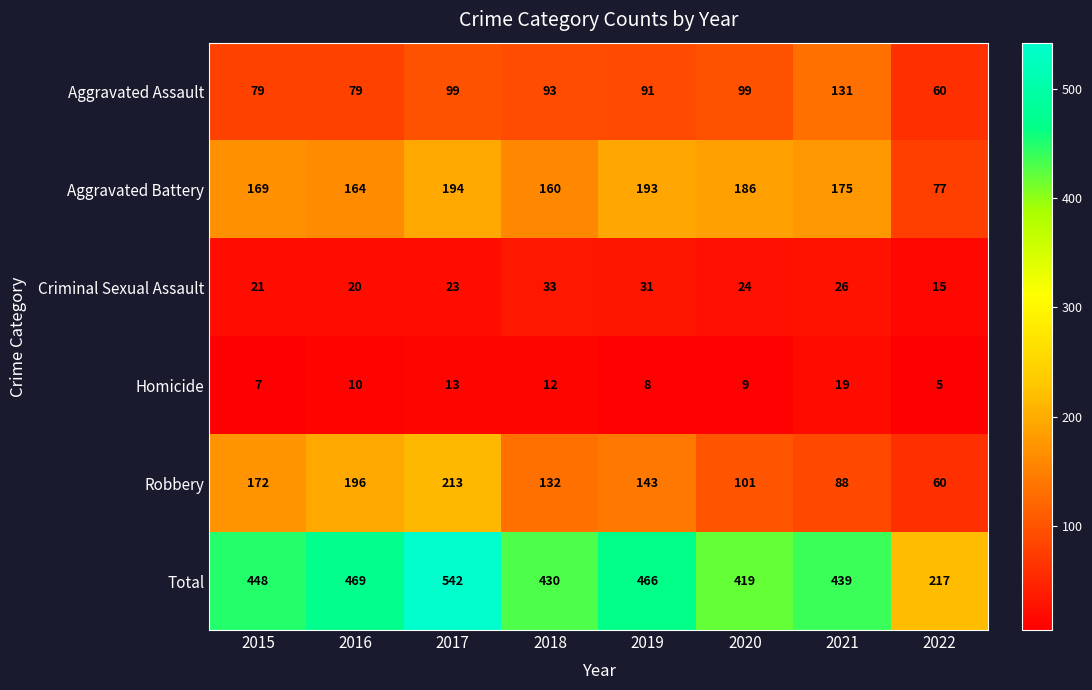

At how many categories does at least one series exceed 162?

8